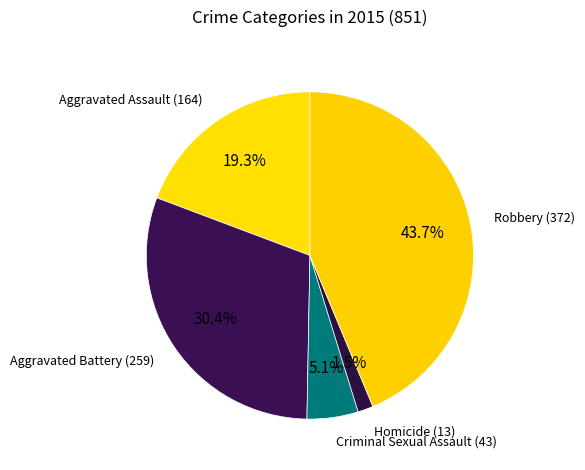

Is there any slice that represents more than half of the pie?

No